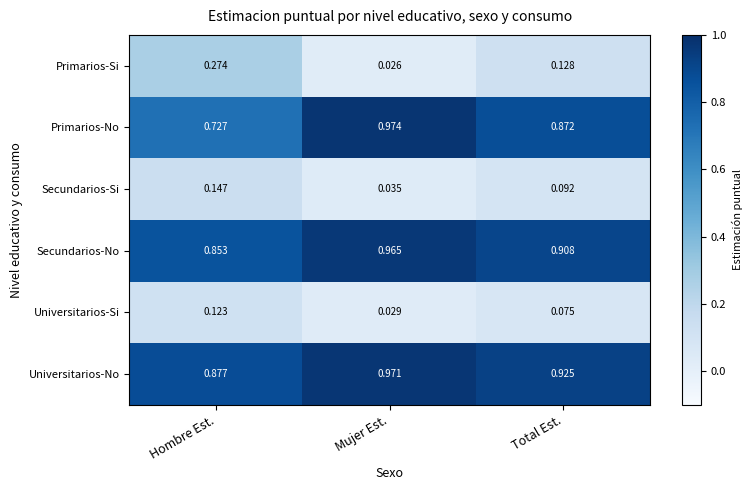

Which label corresponds to the smallest value in the chart?

Mujer Est.